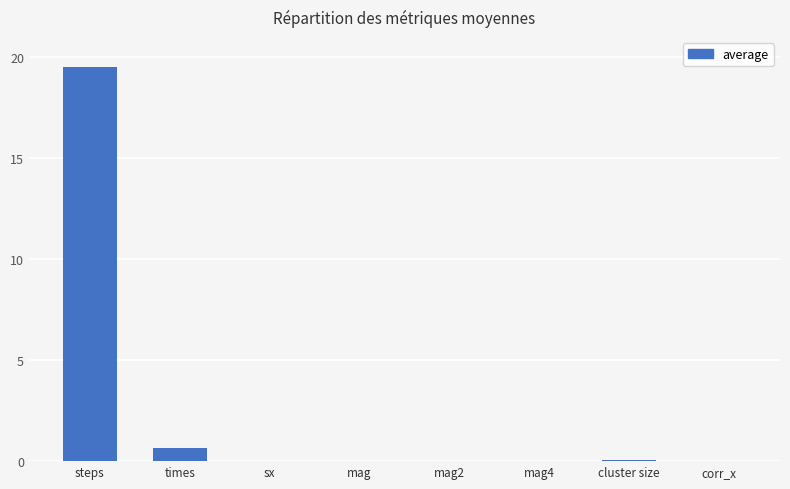

Count the number of data series in this chart.

1